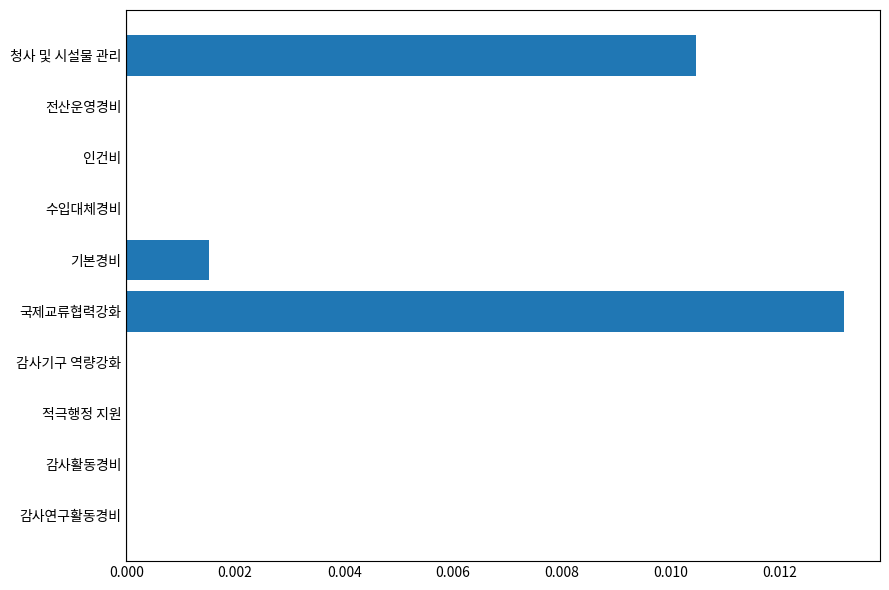

True or false: the data shows 0.0 at 감사연구활동경비.

True